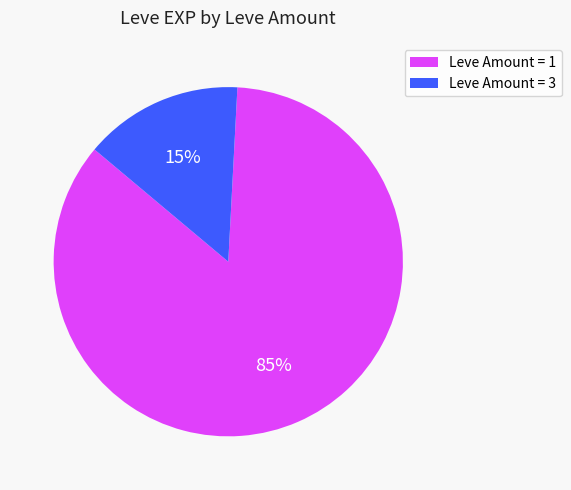

Is there any slice that represents more than half of the pie?

Yes